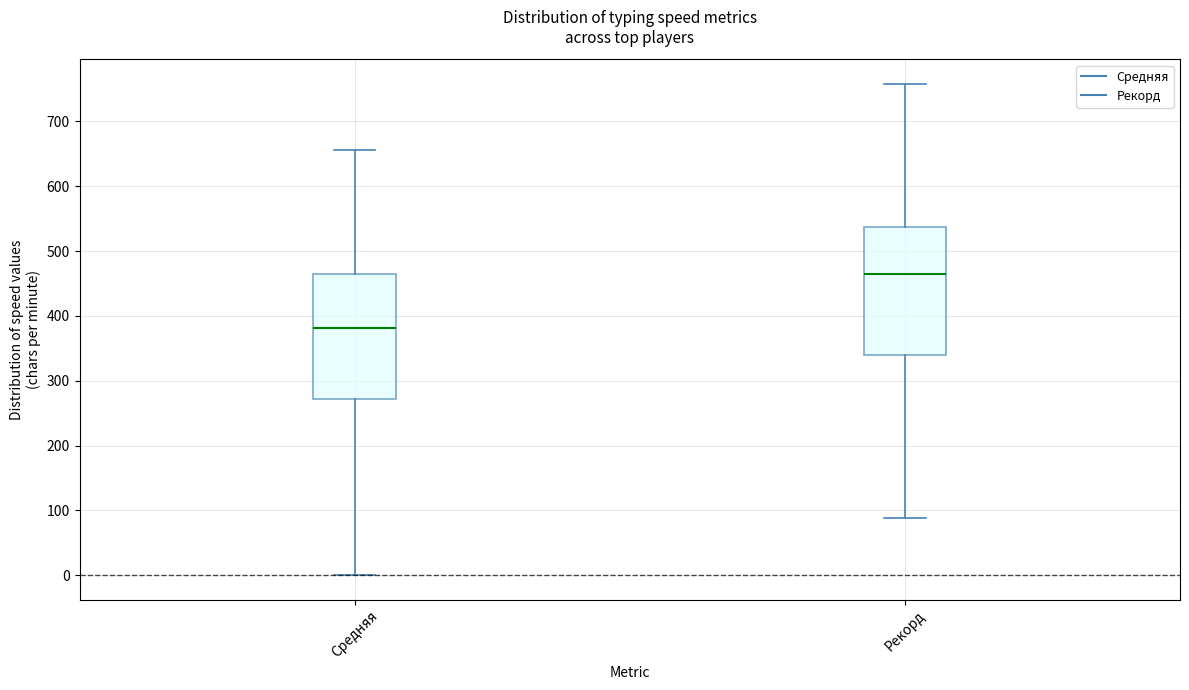

Reading left to right, transcribe this box plot: for each box, give where its median line is, the range the box spans, and where its two whiskers end, as read against the y-axis. The values are not printed on the chart, so give them approximately, as read against the axis.

Средняя: median 380, box 270 to 460, whiskers 0 to 660
Рекорд: median 460, box 340 to 540, whiskers 90 to 760